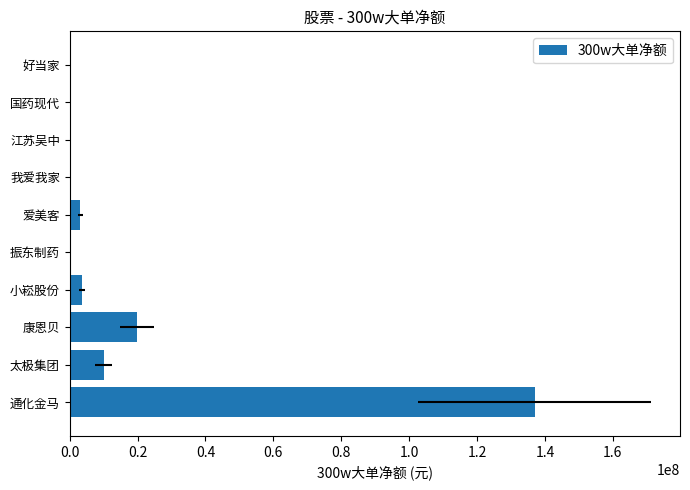

What is the sum of all values?

173705640